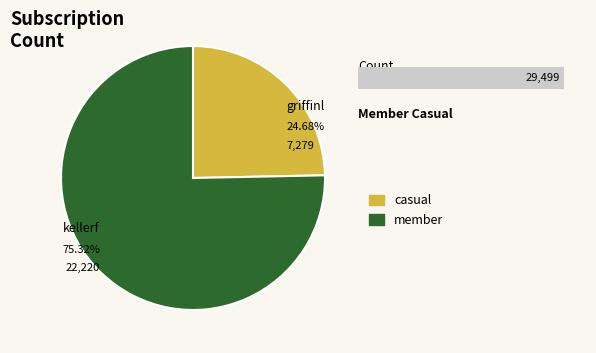

What percentage is NOT represented by griffinl?

75.3%